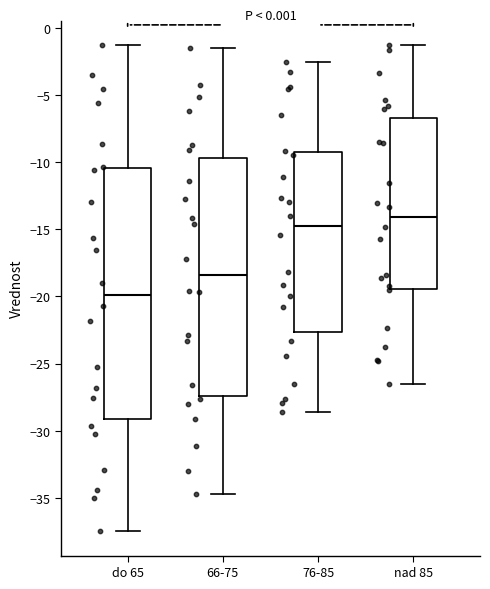

Which box has the highest median line?

nad 85